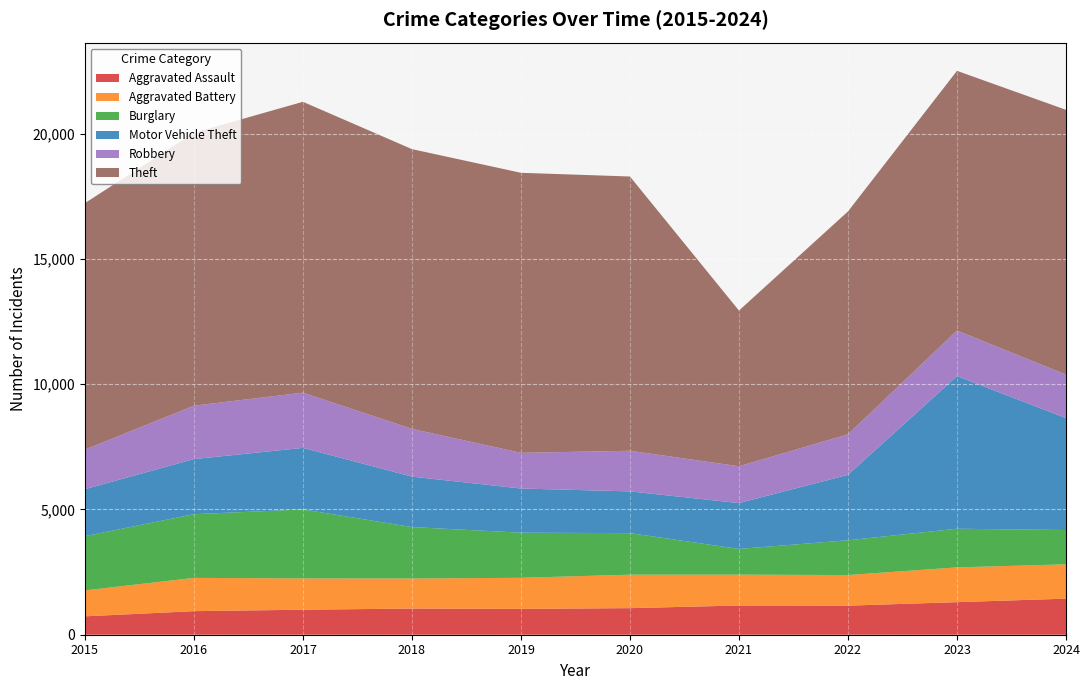

Reading left to right, extract all data points from this chart.

Aggravated Assault: 2015=734	2016=941	2017=998	2018=1045	2019=1032	2020=1061	2021=1166	2022=1160	2023=1300	2024=1440
Aggravated Battery: 2015=1035	2016=1328	2017=1249	2018=1199	2019=1240	2020=1335	2021=1232	2022=1222	2023=1388	2024=1370
Burglary: 2015=2164	2016=2542	2017=2754	2018=2053	2019=1801	2020=1659	2021=1027	2022=1388	2023=1543	2024=1369
Motor Vehicle Theft: 2015=1877	2016=2199	2017=2457	2018=2014	2019=1763	2020=1666	2021=1830	2022=2611	2023=6092	2024=4468
Robbery: 2015=1579	2016=2132	2017=2204	2018=1906	2019=1424	2020=1622	2021=1470	2022=1619	2023=1819	2024=1736
Theft: 2015=9838	2016=10894	2017=11610	2018=11166	2019=11178	2020=10947	2021=6214	2022=8895	2023=10366	2024=10568